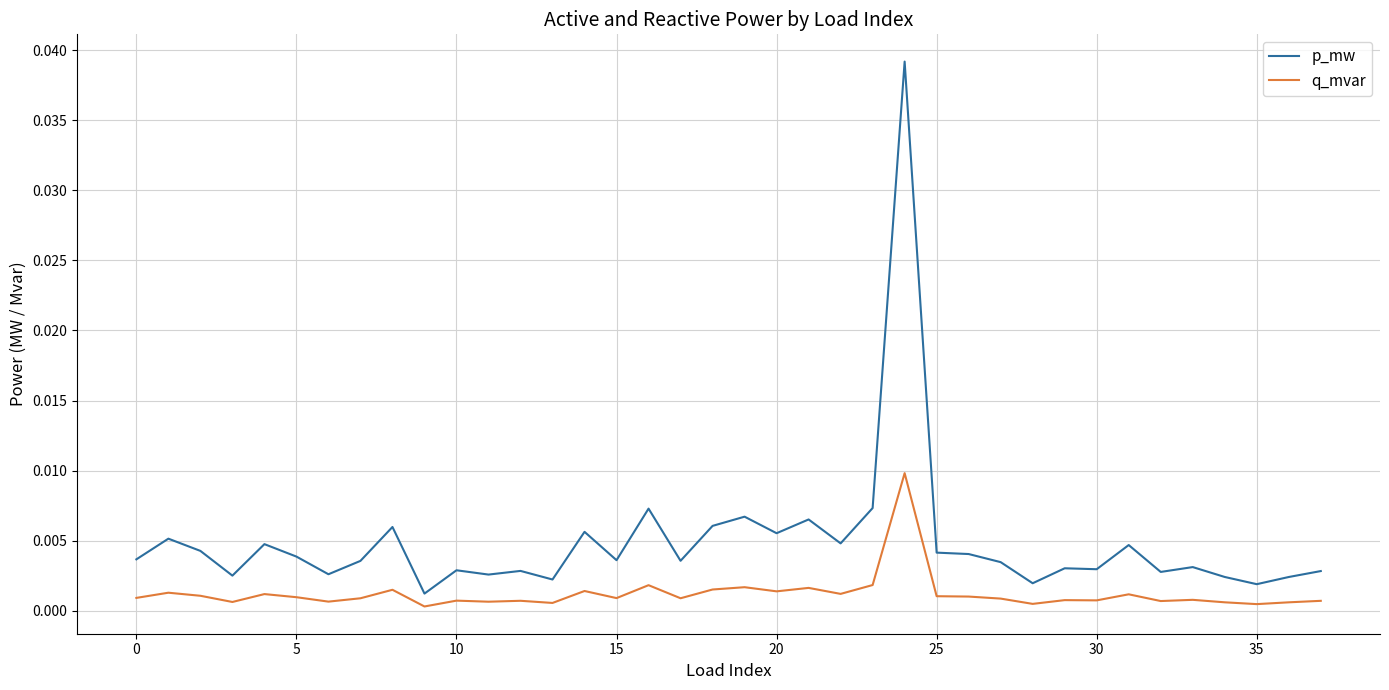

Rank the series by their maximum value, from highest to lowest.

p_mw, q_mvar